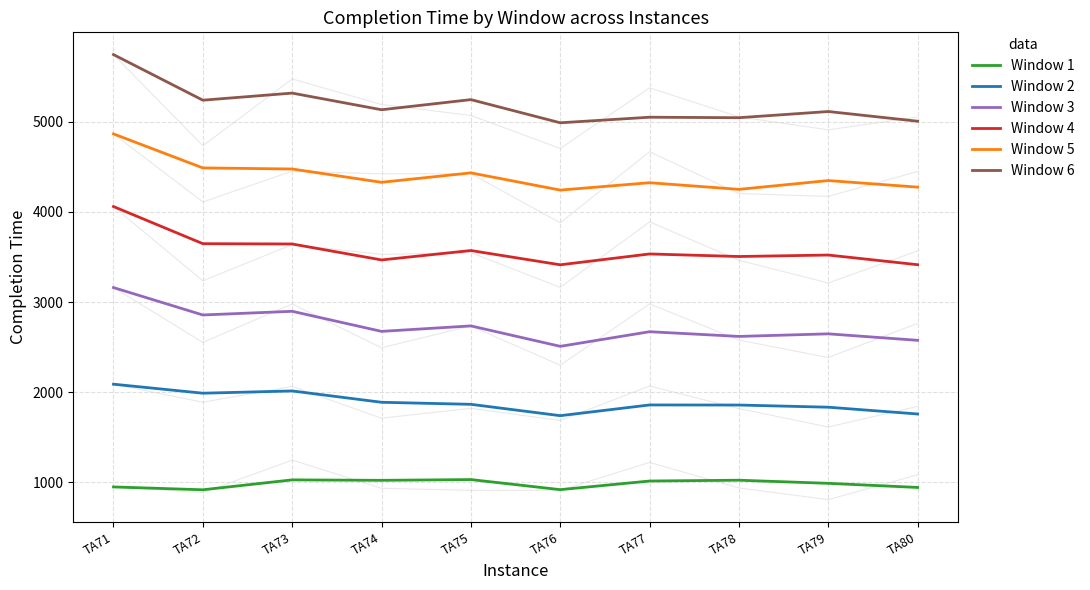

What is the value of the Window 3 point at the 6th from the left?

2509.0